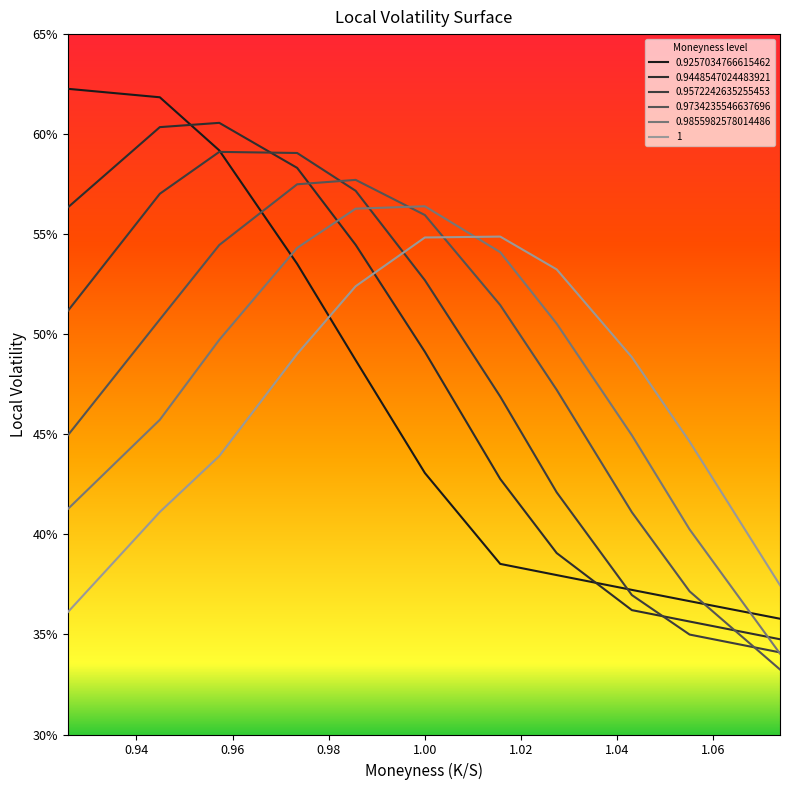

Which series has the largest range (max minus min)?

0.9257034766615462